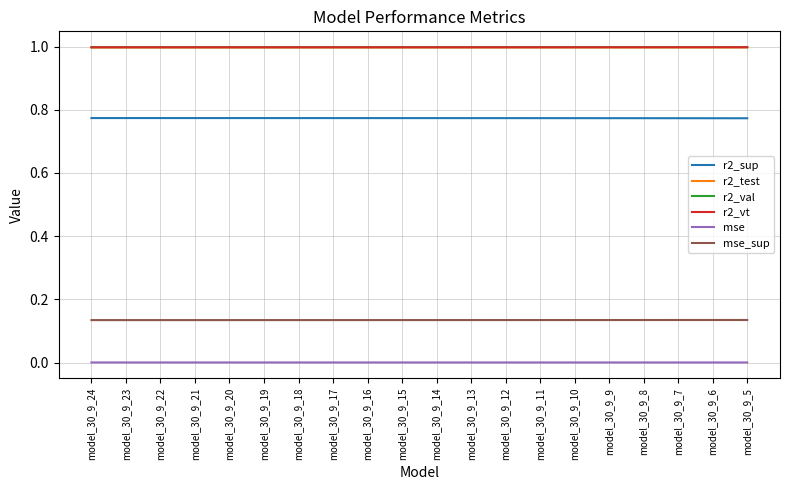

Is the value of r2_sup at model_30_9_12 greater than the value of r2_test at model_30_9_5?

No